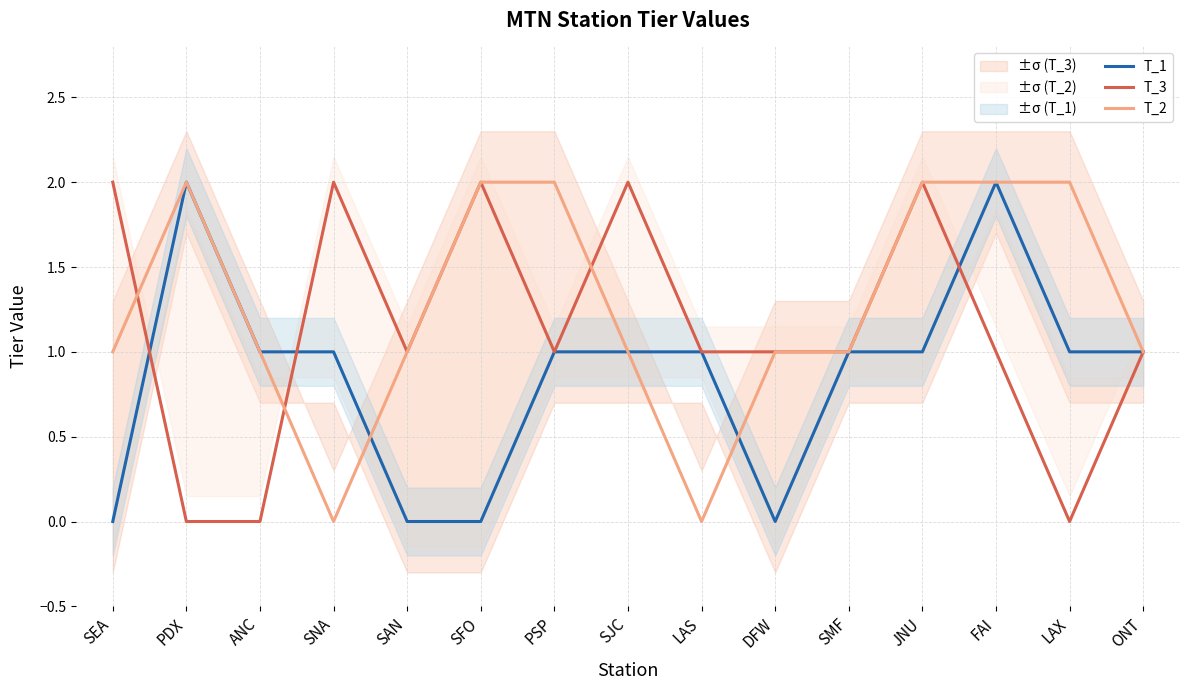

At SJC, list the series in order from largest to smallest.

T_3, T_1, T_2